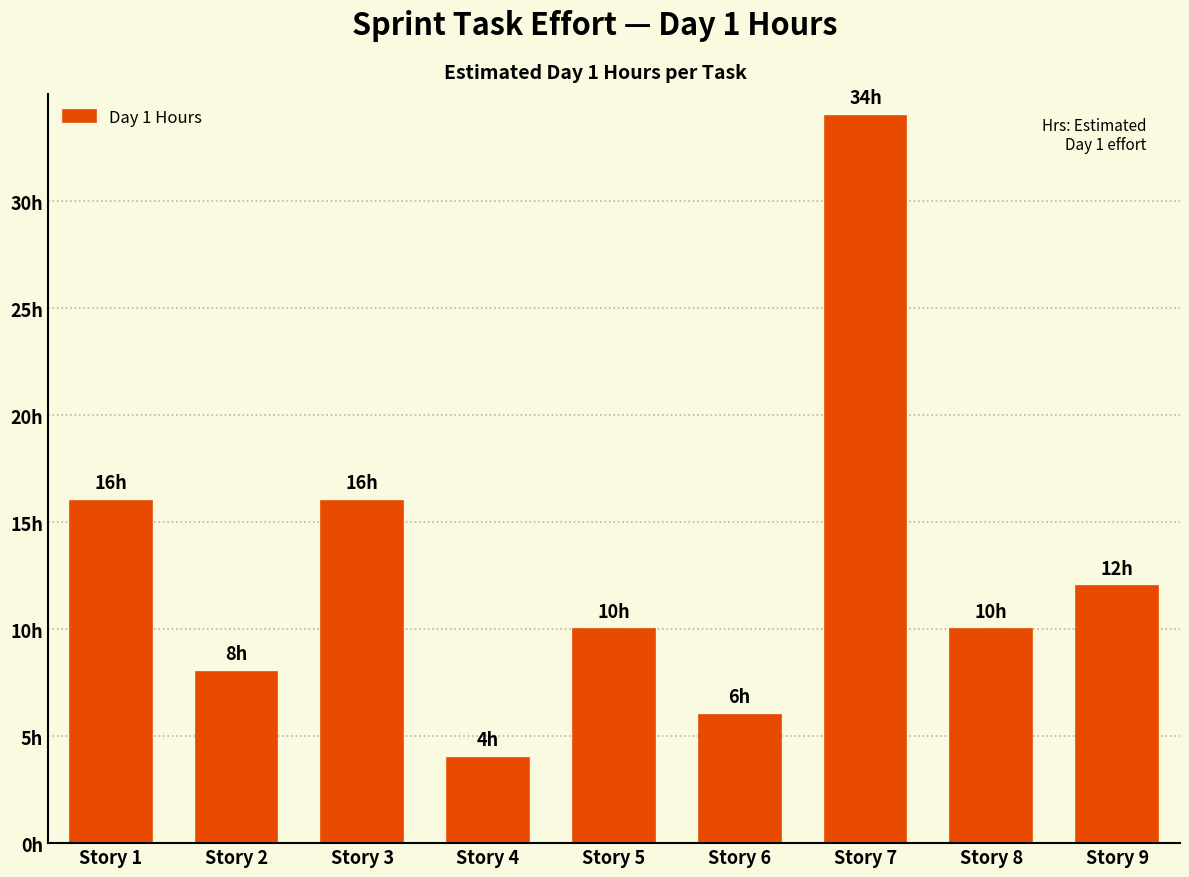

At which label does the data first exceed 10?

Story 1